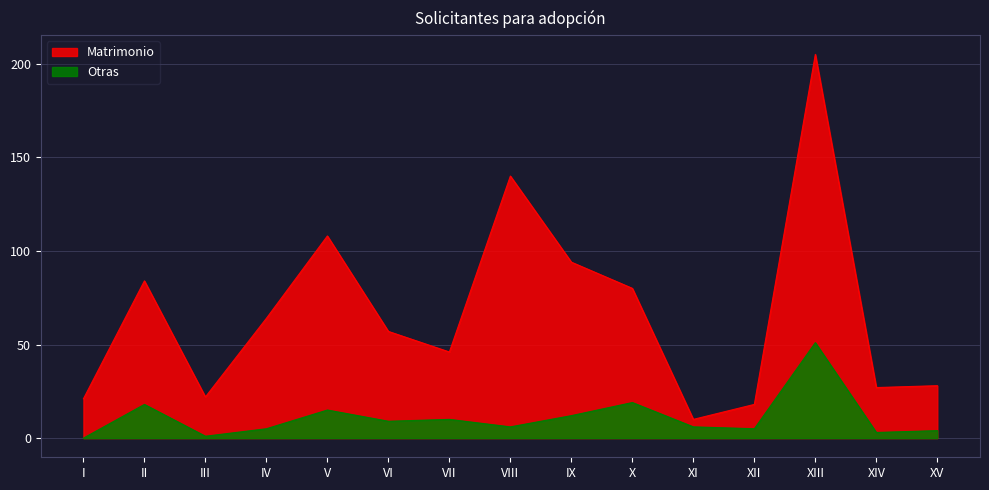

Reading left to right, what are all the values shown in this chart?

Matrimonio: I=21	II=84	III=22	IV=64	V=108	VI=57	VII=46	VIII=140	IX=94	X=80	XI=10	XII=18	XIII=205	XIV=27	XV=28
Otras: I=0	II=18	III=1	IV=5	V=15	VI=9	VII=10	VIII=6	IX=12	X=19	XI=6	XII=5	XIII=51	XIV=3	XV=4